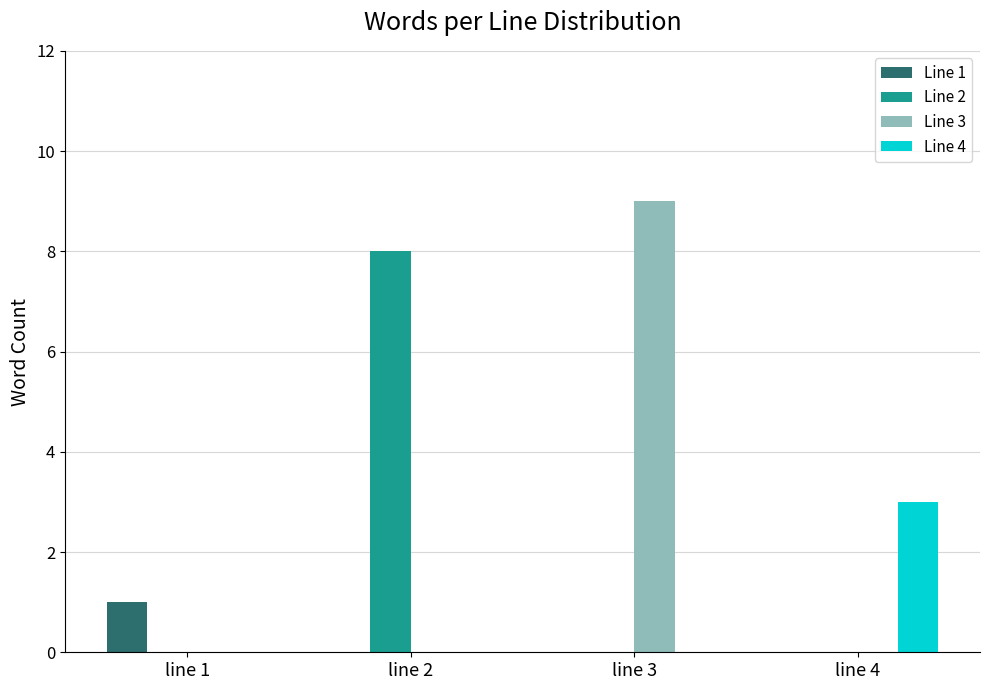

Reading left to right, what are all the values shown in this chart?

Line 1: line 1=1	line 2=0	line 3=0	line 4=0
Line 2: line 1=0	line 2=8	line 3=0	line 4=0
Line 3: line 1=0	line 2=0	line 3=9	line 4=0
Line 4: line 1=0	line 2=0	line 3=0	line 4=3